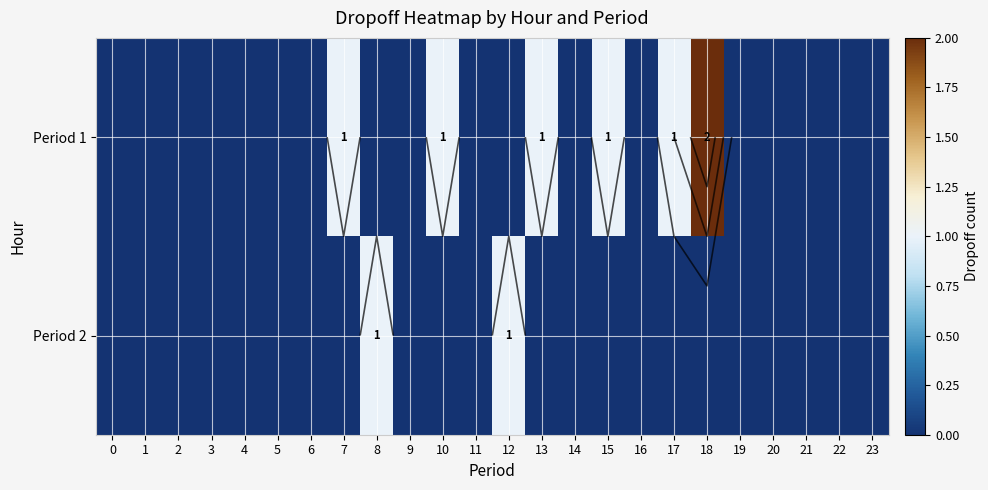

At how many categories does at least one series exceed 0?

8